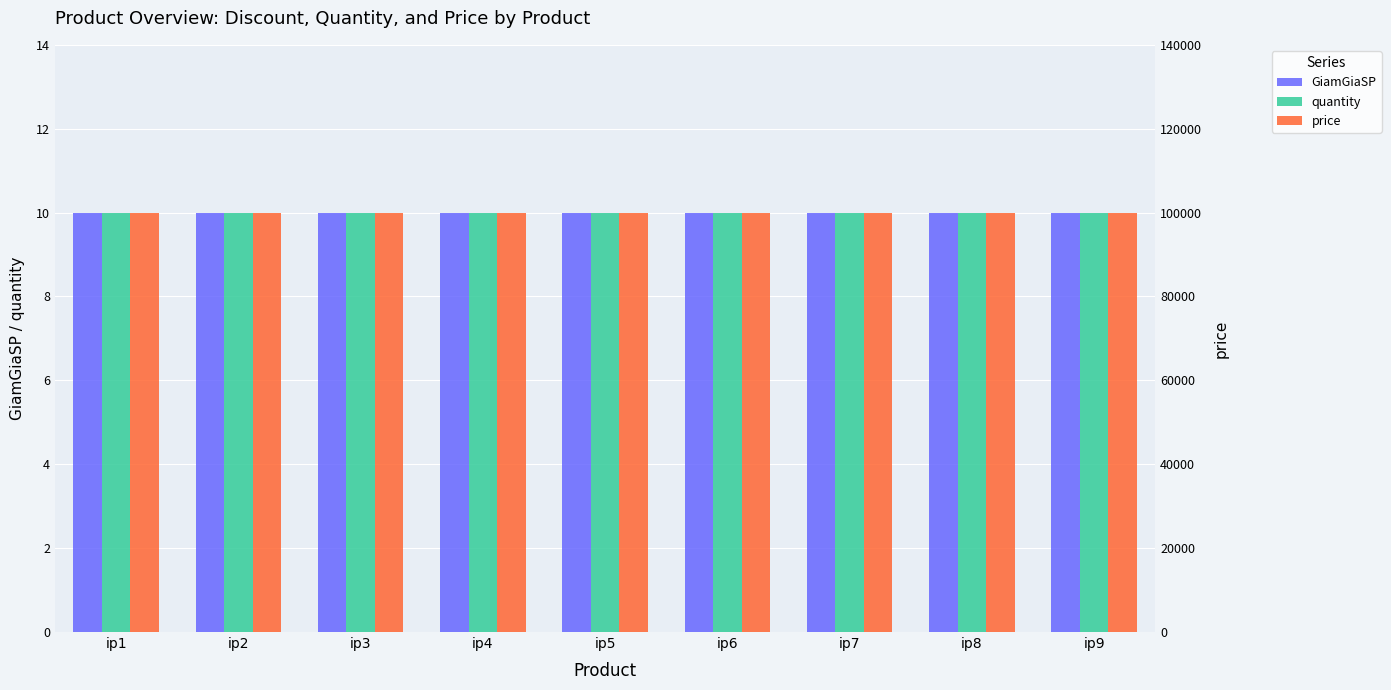

Which has a higher value, ip3 or ip4?

ip3